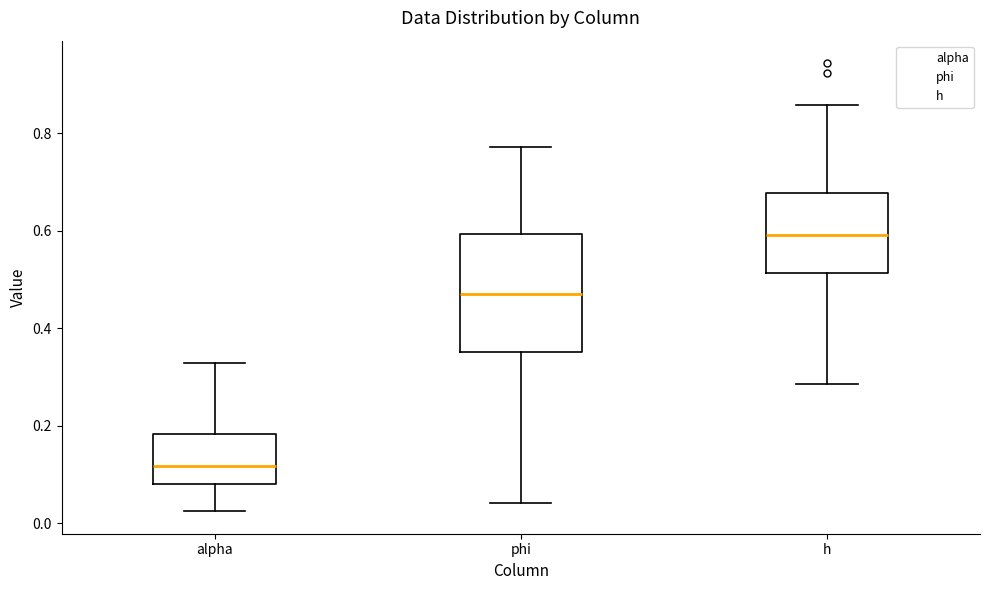

Where does the lower whisker of the box for h end on the y-axis? The values are not printed on the chart, so give them approximately, as read against the axis.

0.28